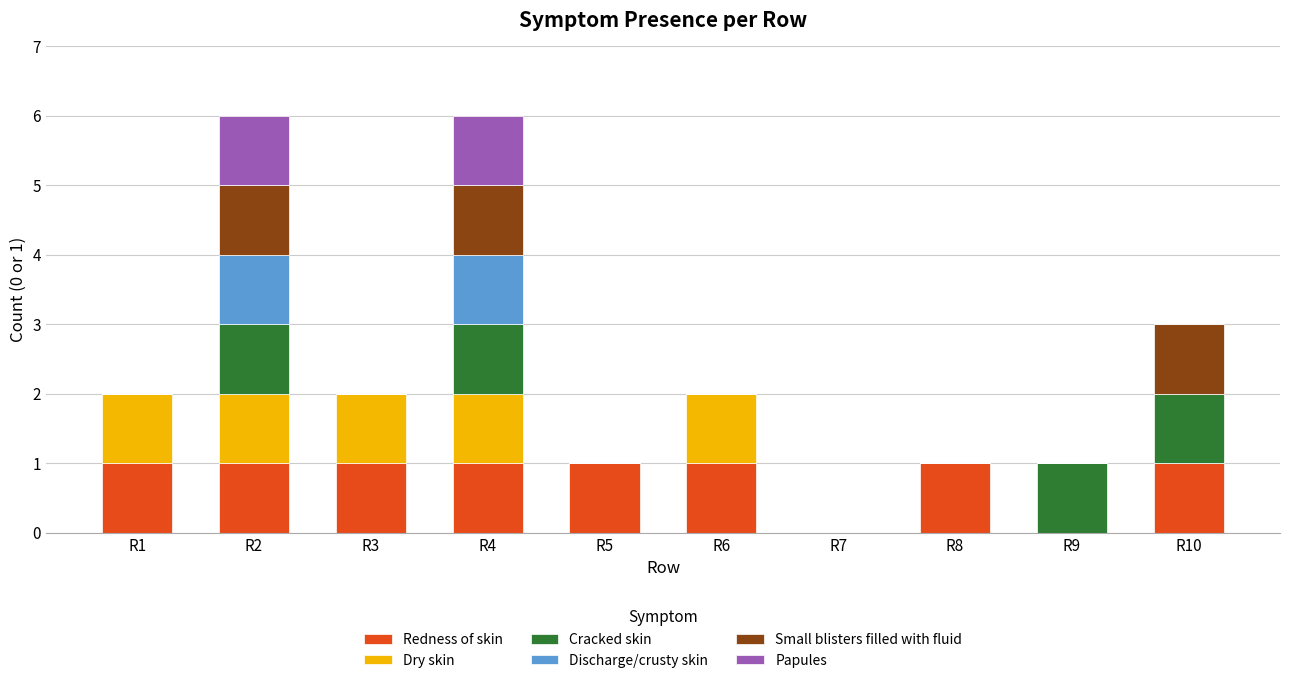

The value of Redness of skin at R10 is 0. True or false?

False